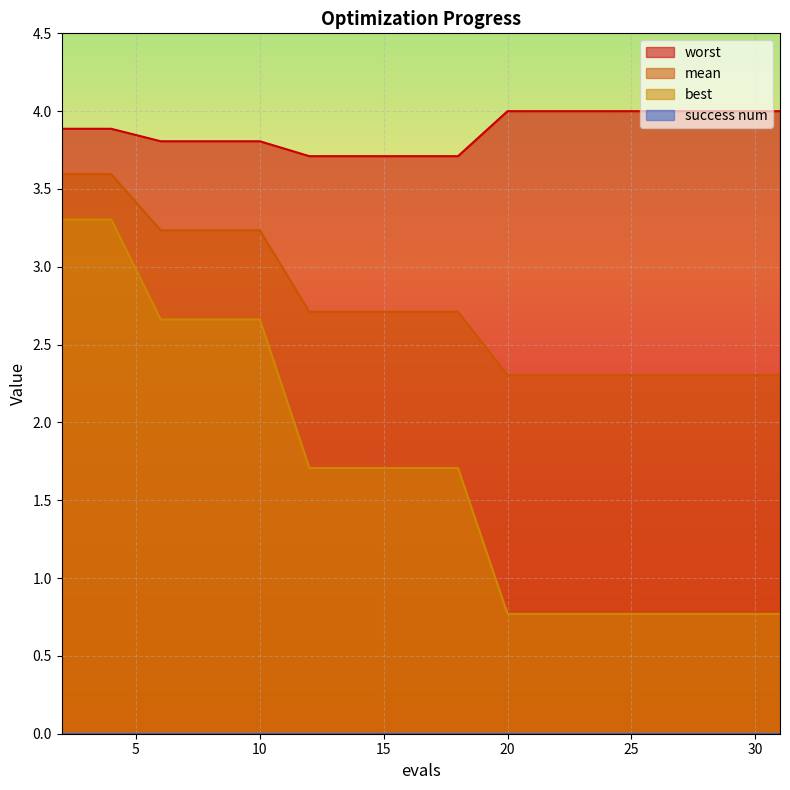

Which series has the largest total across all categories?

worst